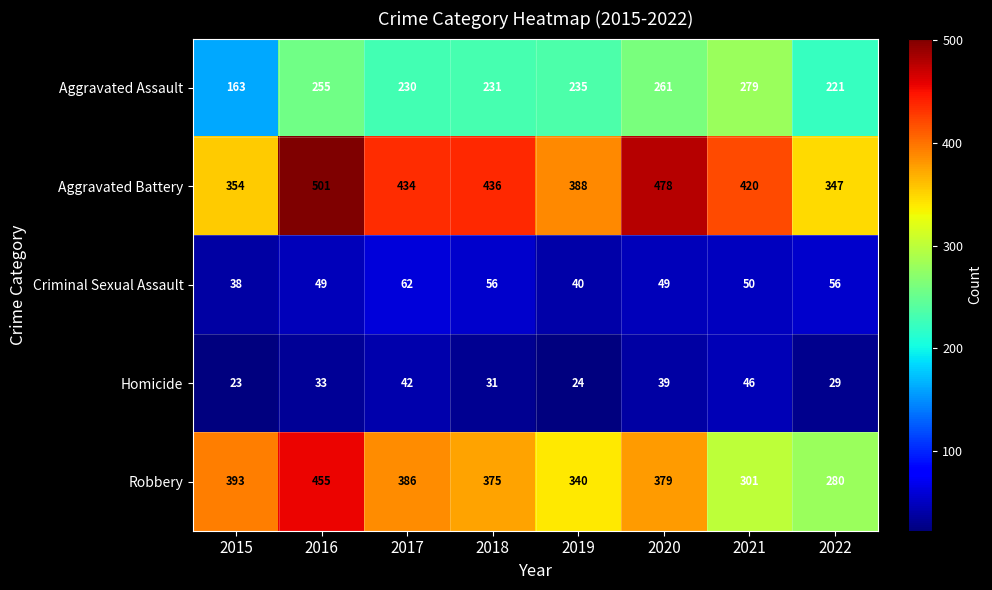

What is the average value of the Aggravated Battery series?

420